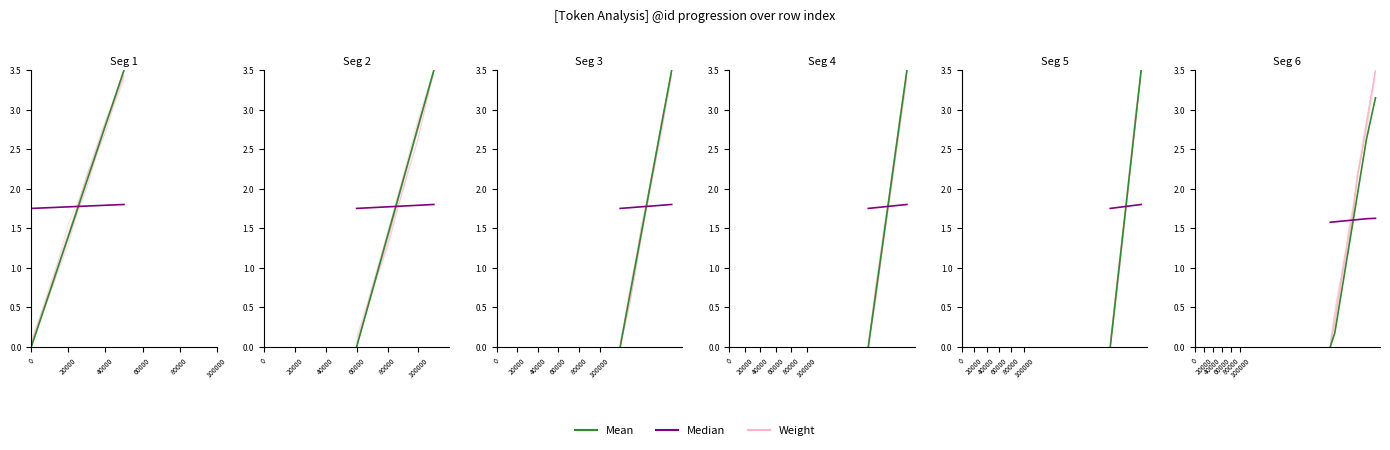

The value of Median at 100000 is 1.8. True or false?

True